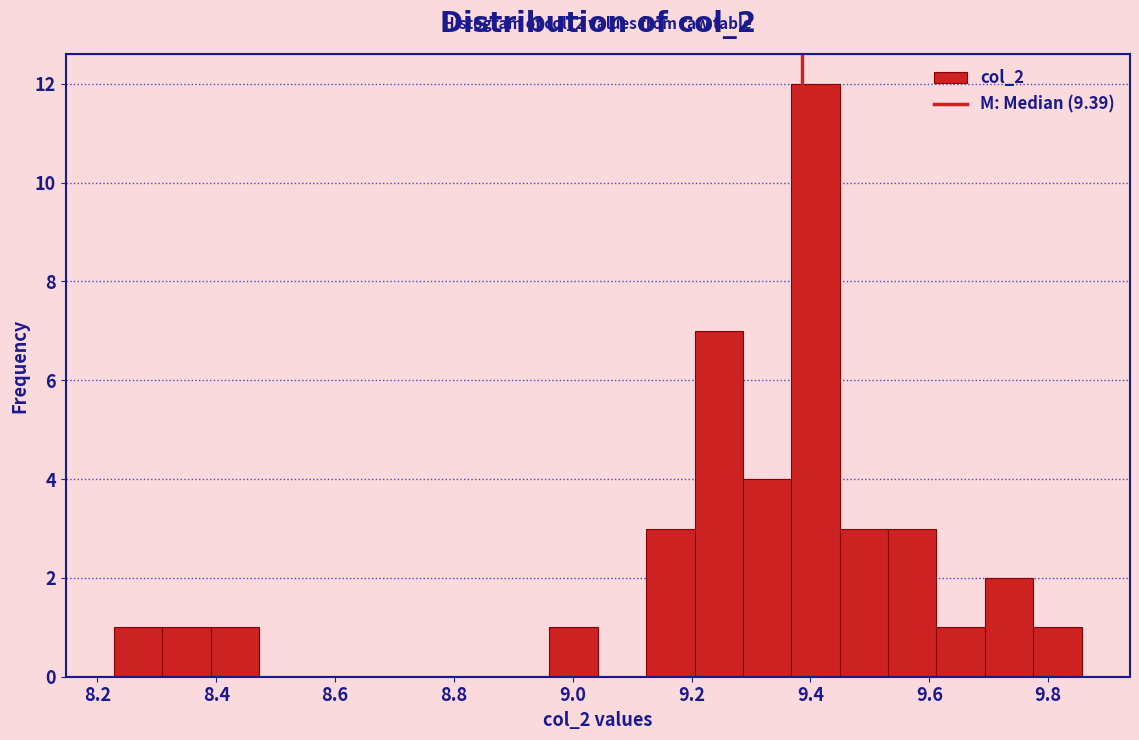

Over which range of the x-axis is the bar tallest?

9.36 to 9.44